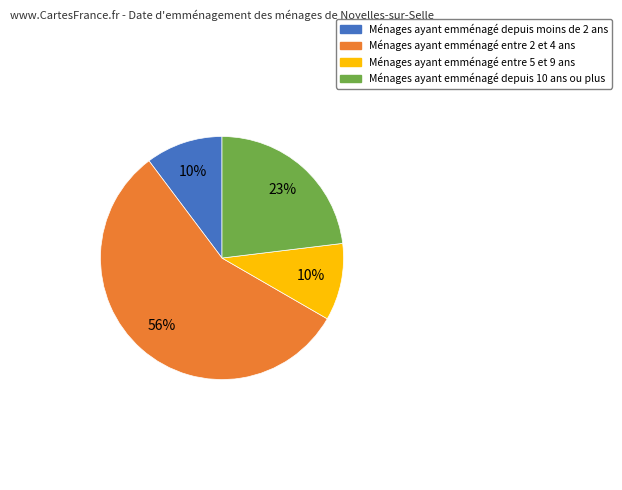

Is there a majority slice in this chart?

Yes